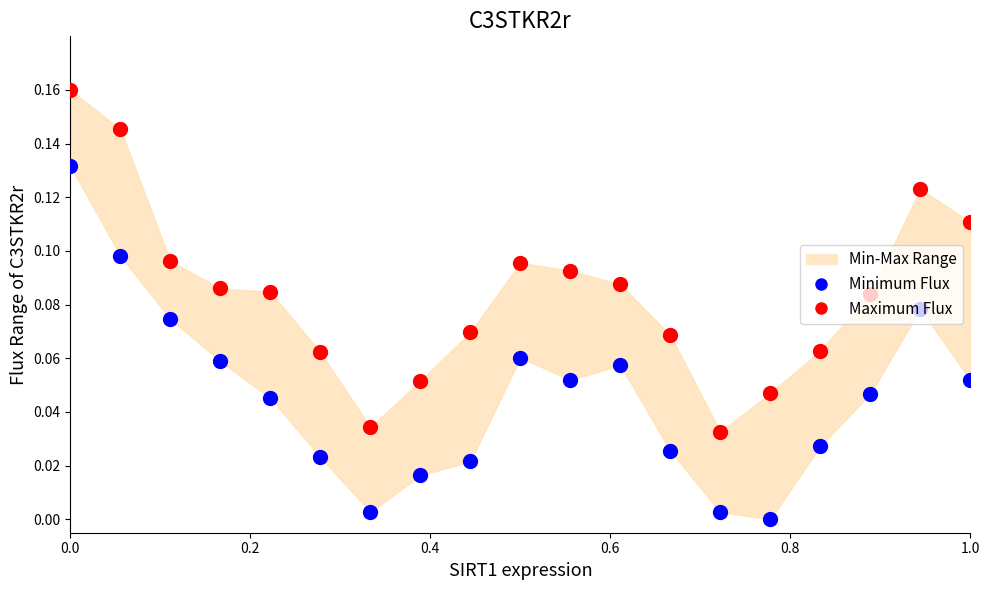

Which series contains the highest Y value?

Maximum Flux